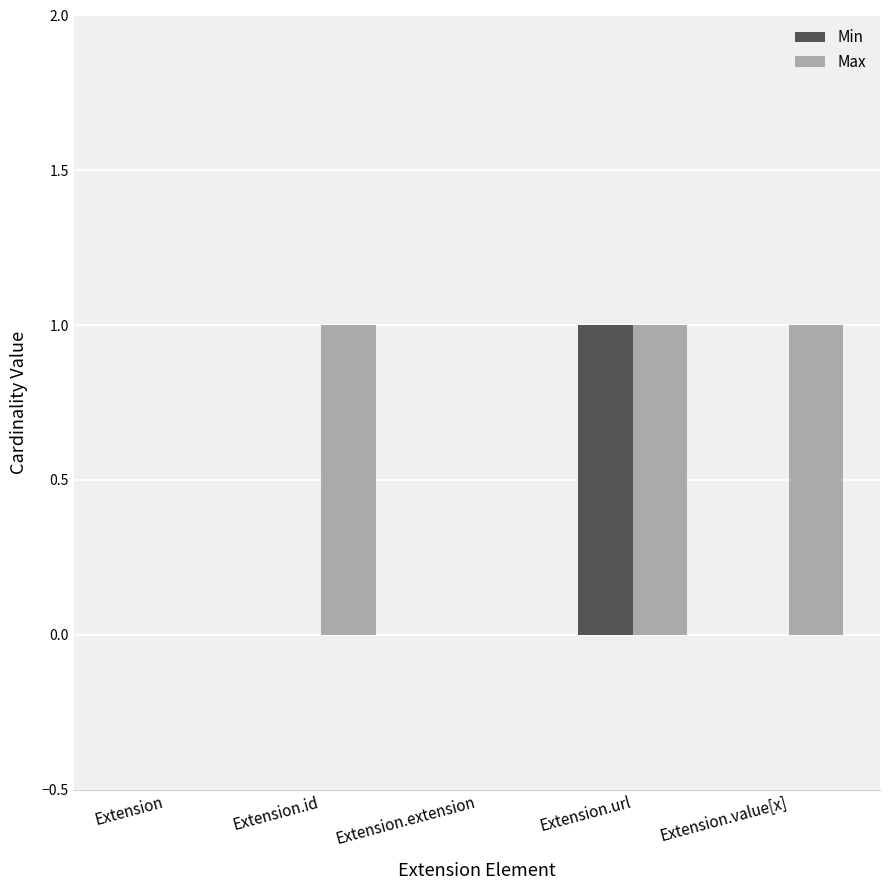

What is the sum of all Max values?

3